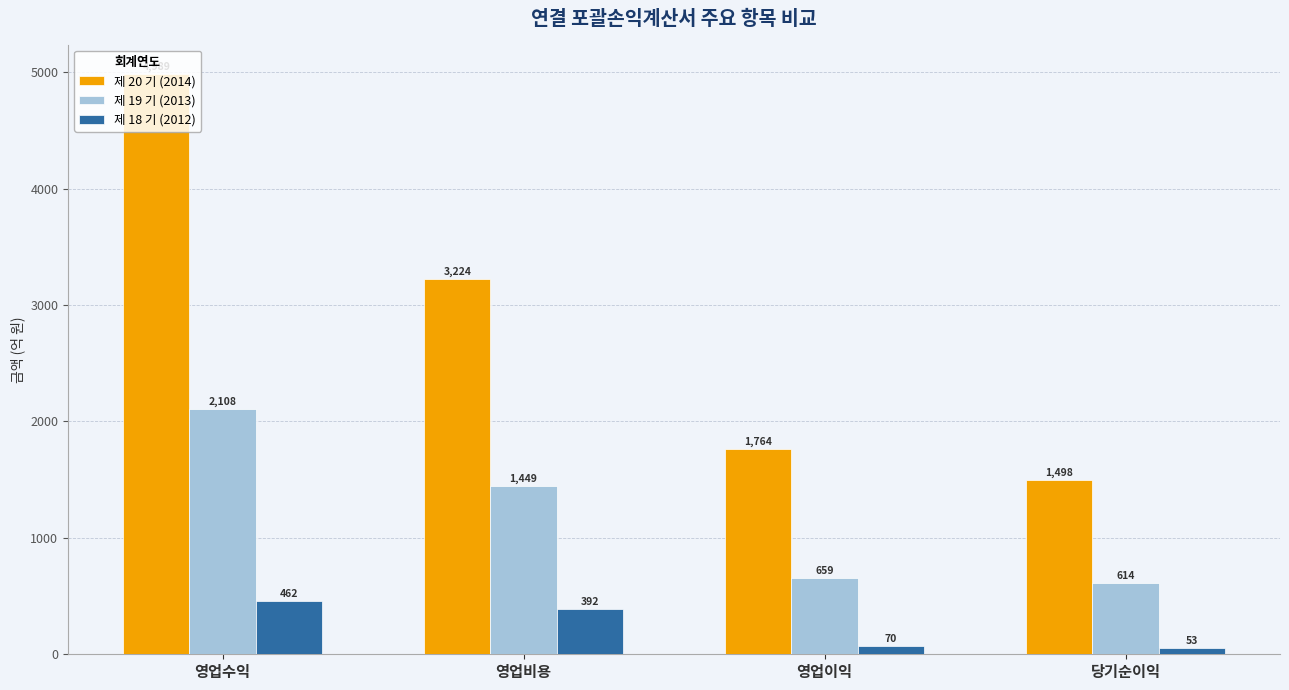

What is the average value of the 제 19 기 (2013) series?

1207.4